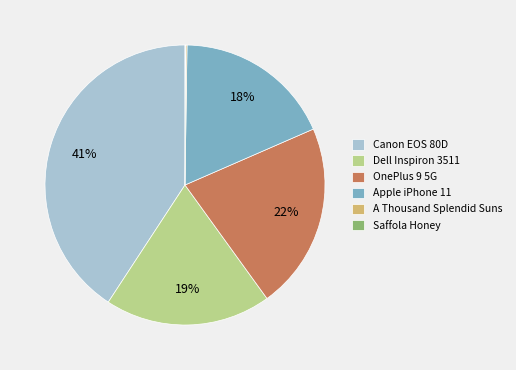

What percentage is the Canon EOS 80D slice, to the nearest percent?

41%